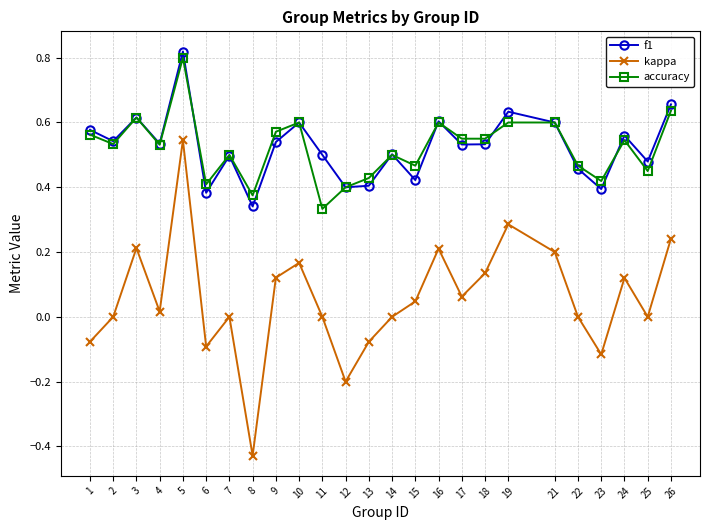

Which series has the largest range (max minus min)?

kappa